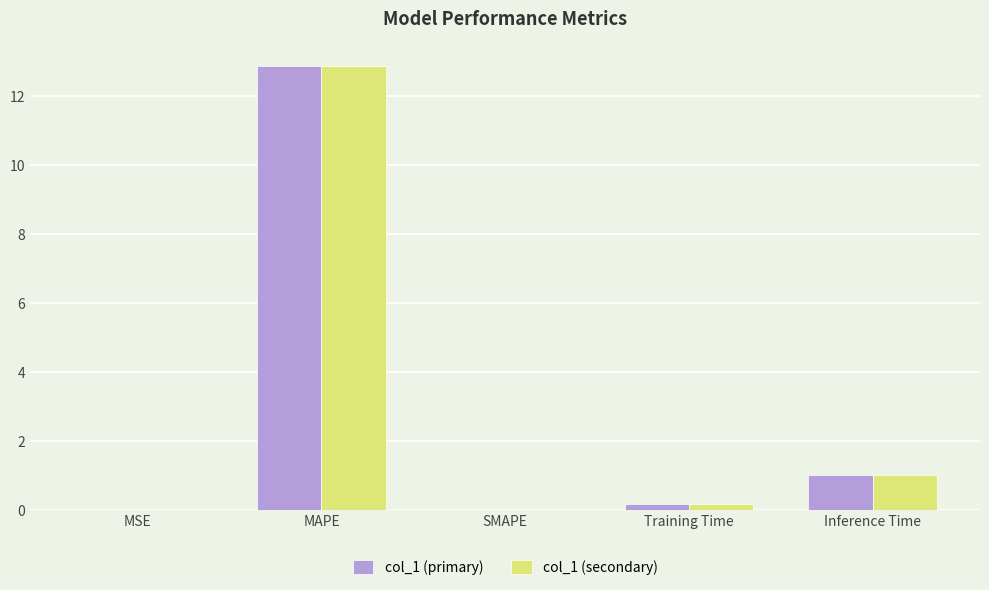

The col_1 (secondary) series shows 1.7 at Inference Time. True or false?

False